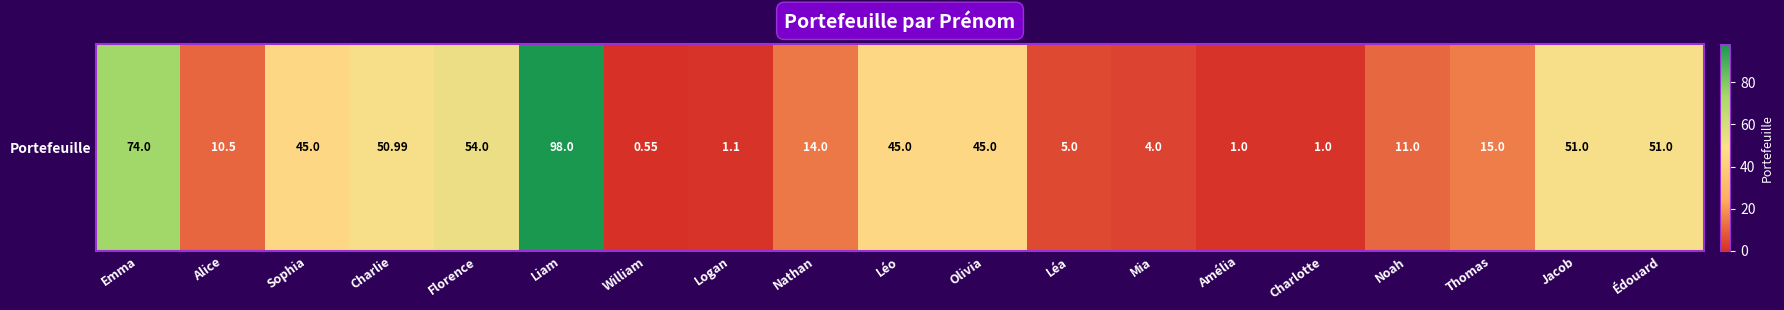

Which category has the lowest value across all series?

William